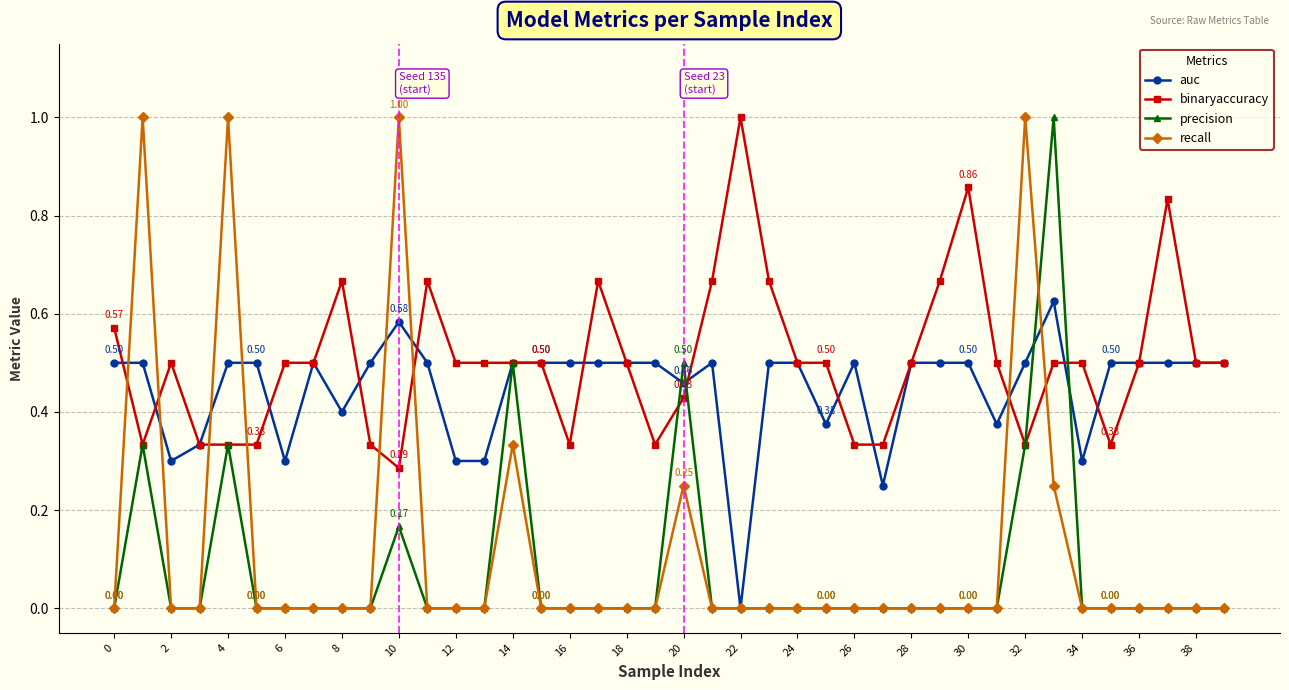

Which series ends up on top after the final intersection of recall and binaryaccuracy?

binaryaccuracy